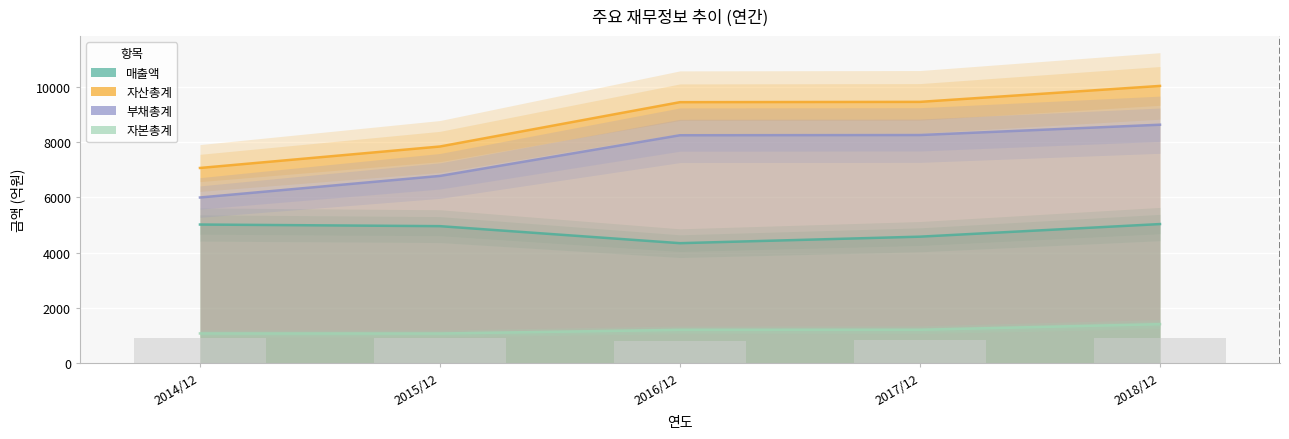

At which label does 부채총계 first exceed 8253?

2017/12